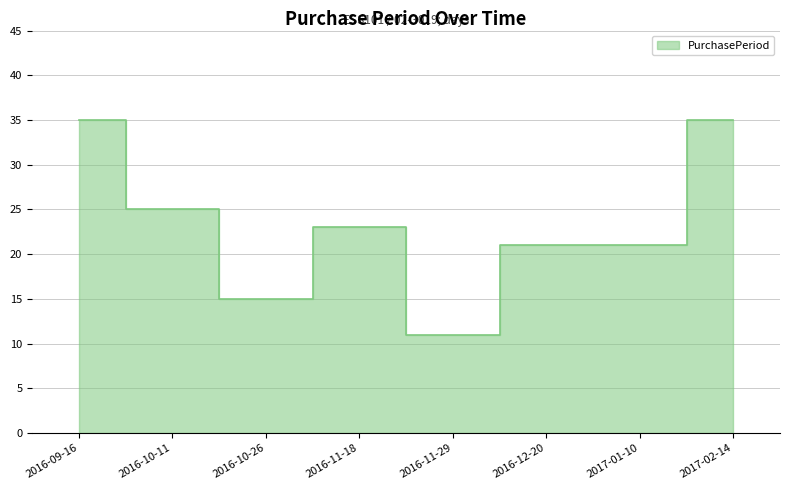

Rank the categories by value from lowest to highest.

2016-11-29, 2016-10-26, 2016-12-20, 2017-01-10, 2016-11-18, 2016-10-11, 2016-09-16, 2017-02-14